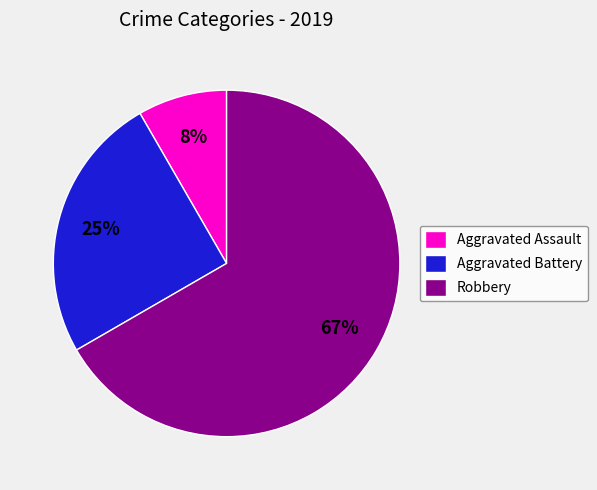

Approximately how many times larger is the value at Aggravated Battery compared to Robbery?

0.4